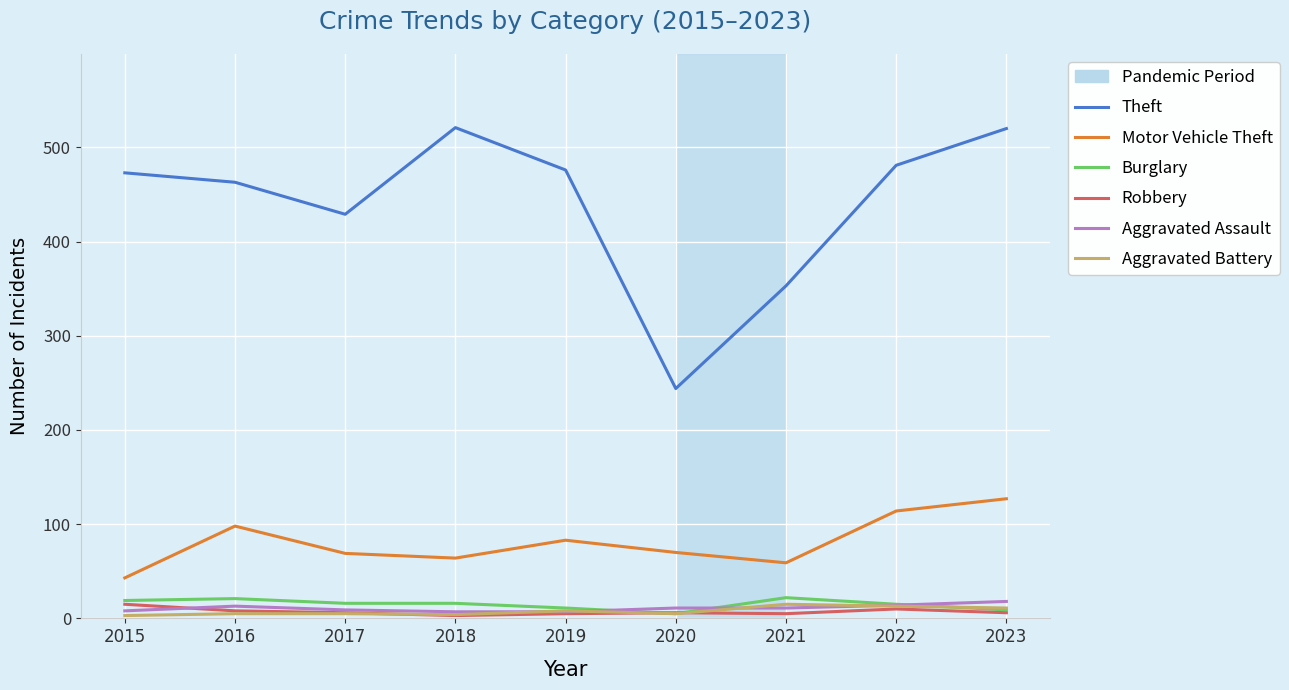

How many times do Aggravated Battery and Aggravated Assault cross each other?

4